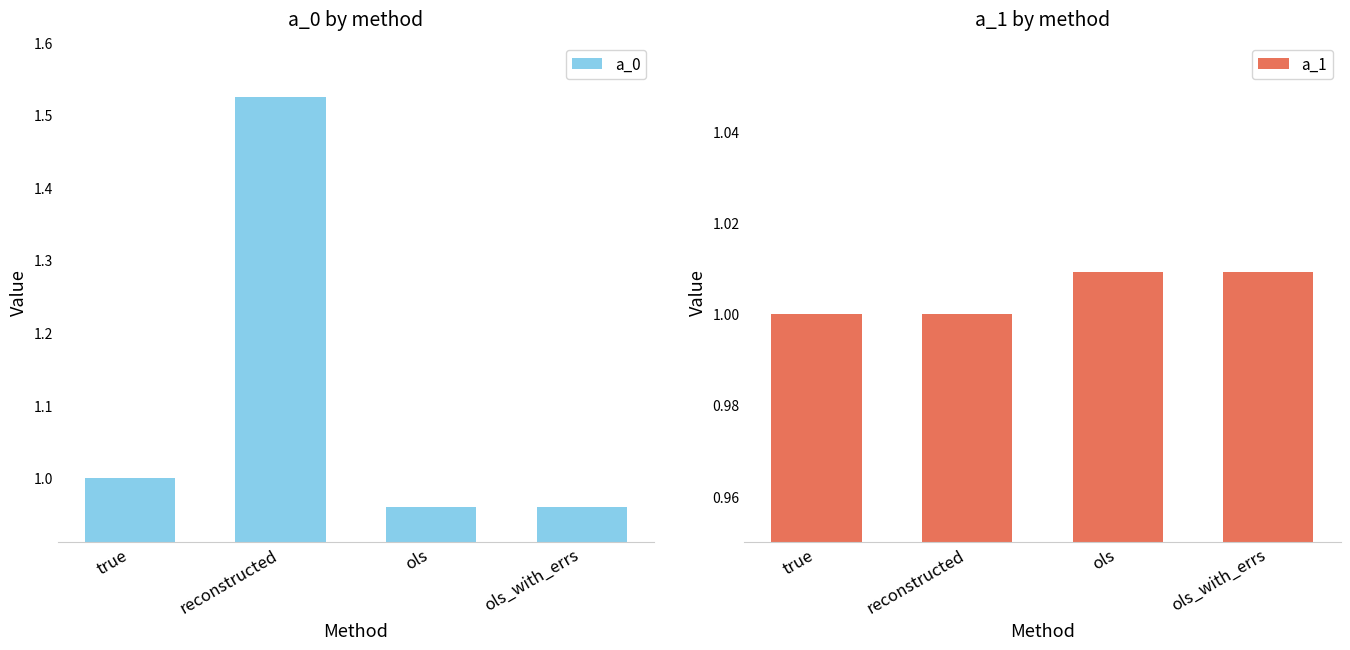

How many bars are there in total?

8